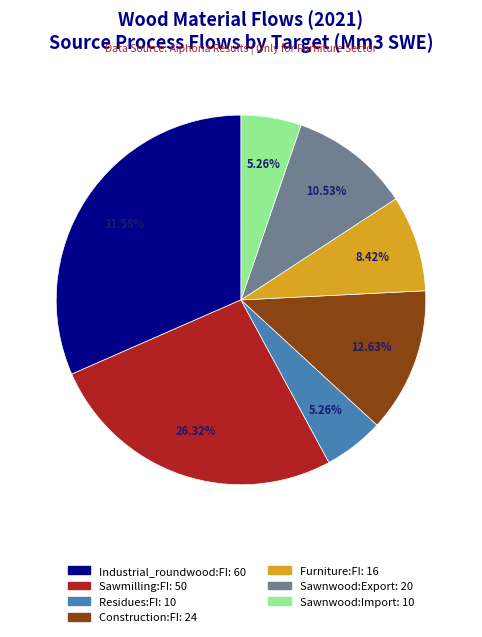

To the nearest percent, what percentage of the pie is Furniture:FI?

8%